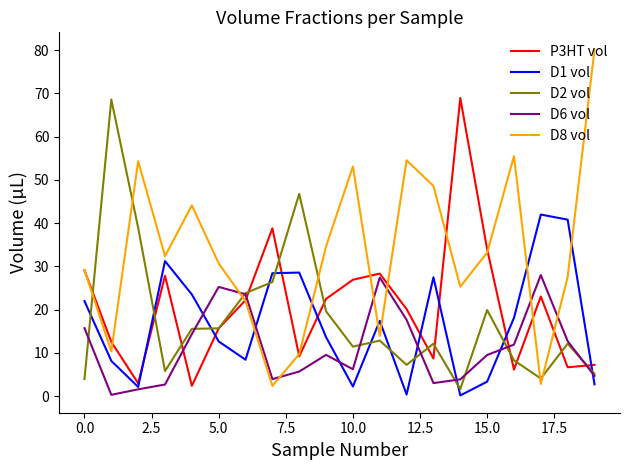

Which series has the widest spread of values?

D8 vol